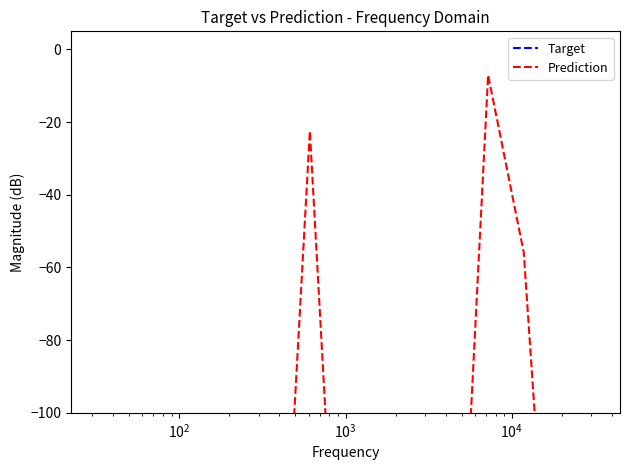

Rank the series at $\mathdefault{10^{3}}$ from highest to lowest value.

Target, Prediction